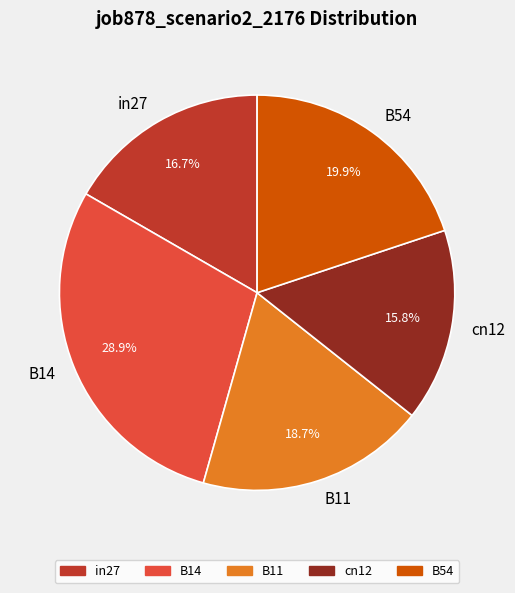

How many slices are in this pie chart?

5